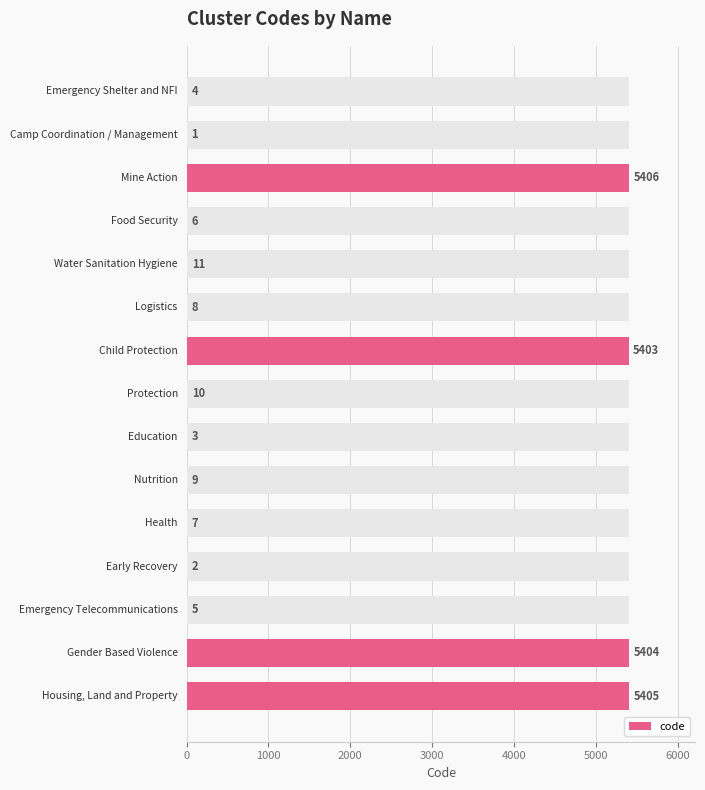

What is the maximum value shown in the chart?

5406